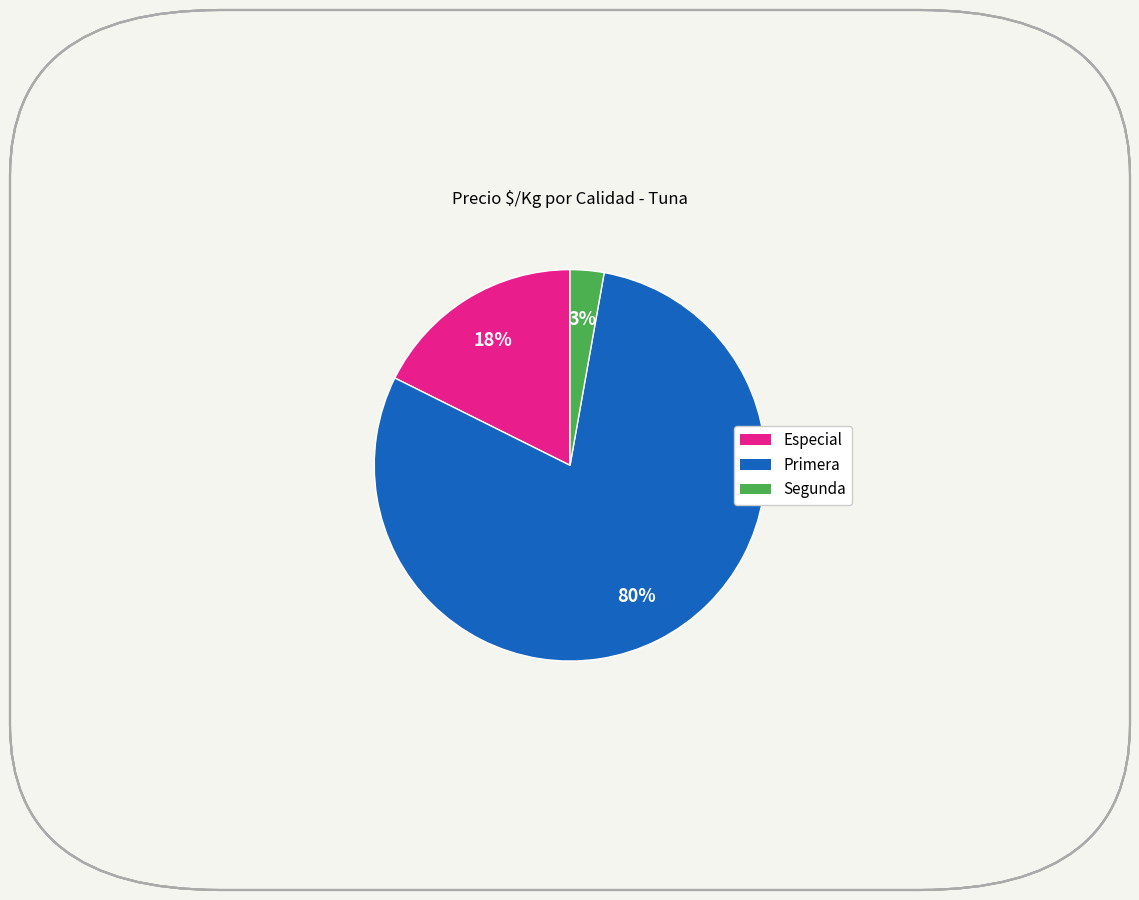

The Primera slice represents 69% of the pie. True or false?

False